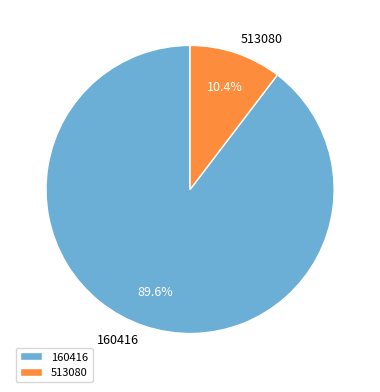

What is the smallest slice in the pie chart?

513080